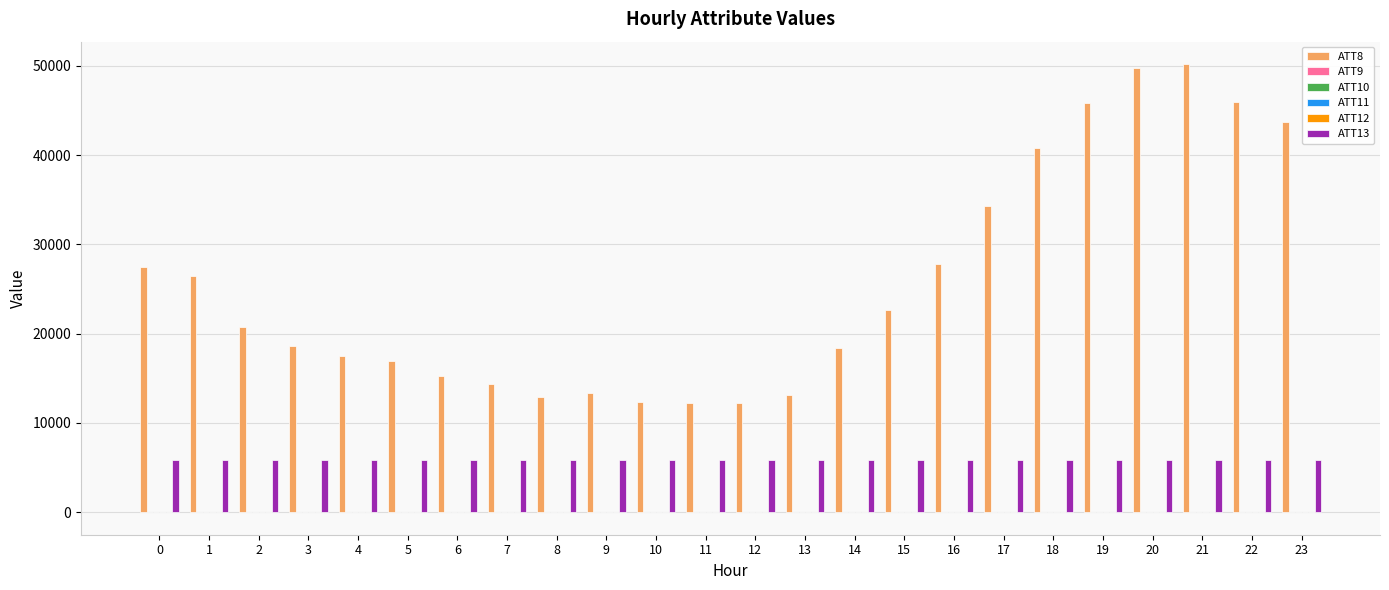

What is the approximate value of ATT13 at 2?

5854.7